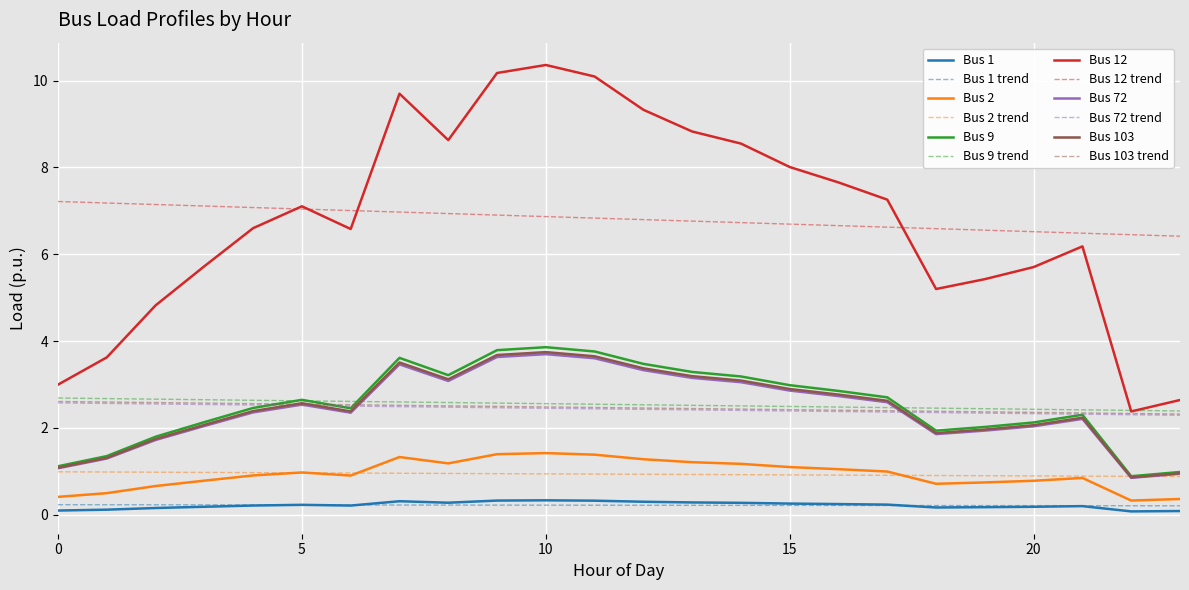

What is the maximum value for Bus 1?

0.3